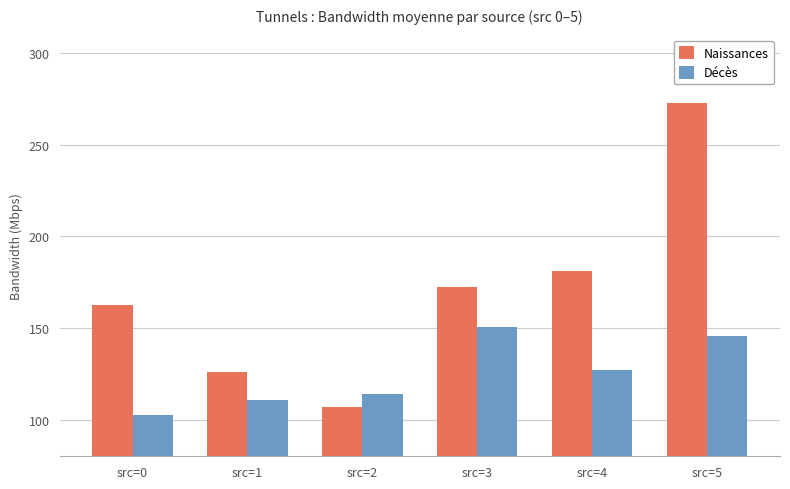

Which series has the widest spread of values?

Naissances